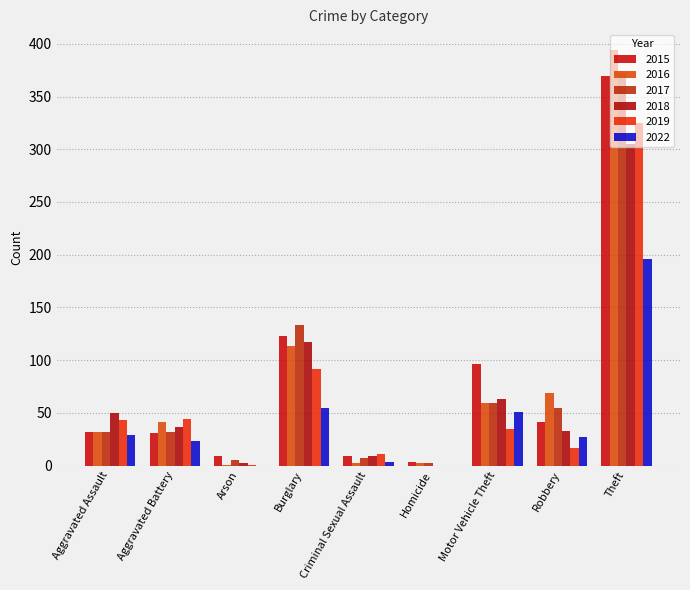

Which series has the largest total across all categories?

2015